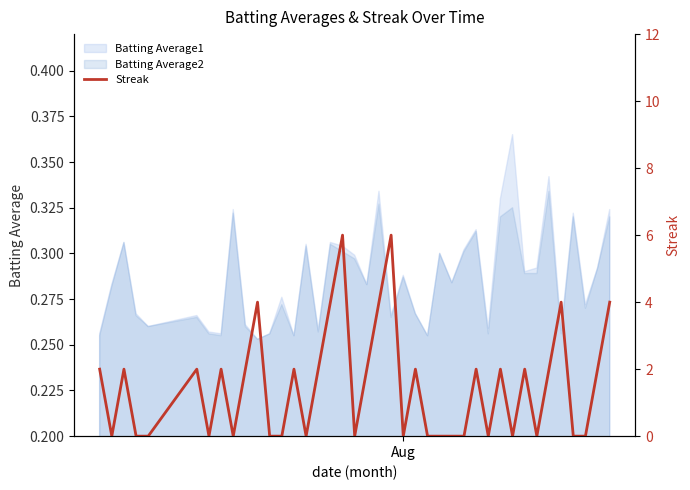

The chart shows a value of 3 at 9. True or false?

False